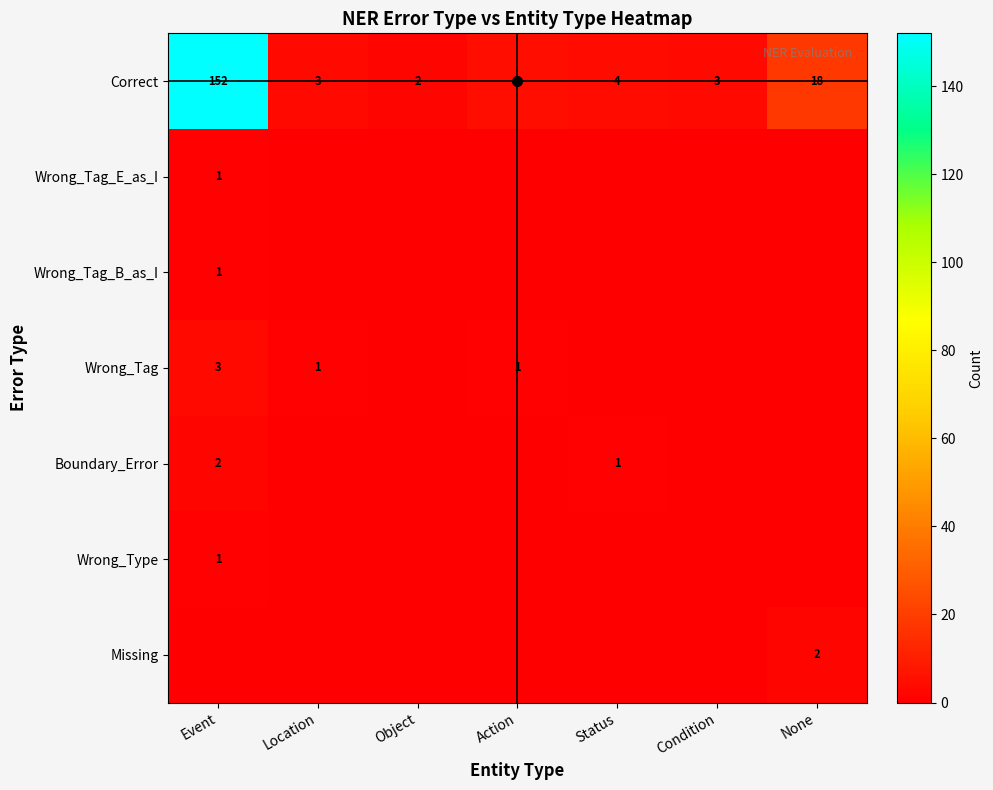

Is it true that Wrong_Tag_B_as_I equals 1 at Event?

True